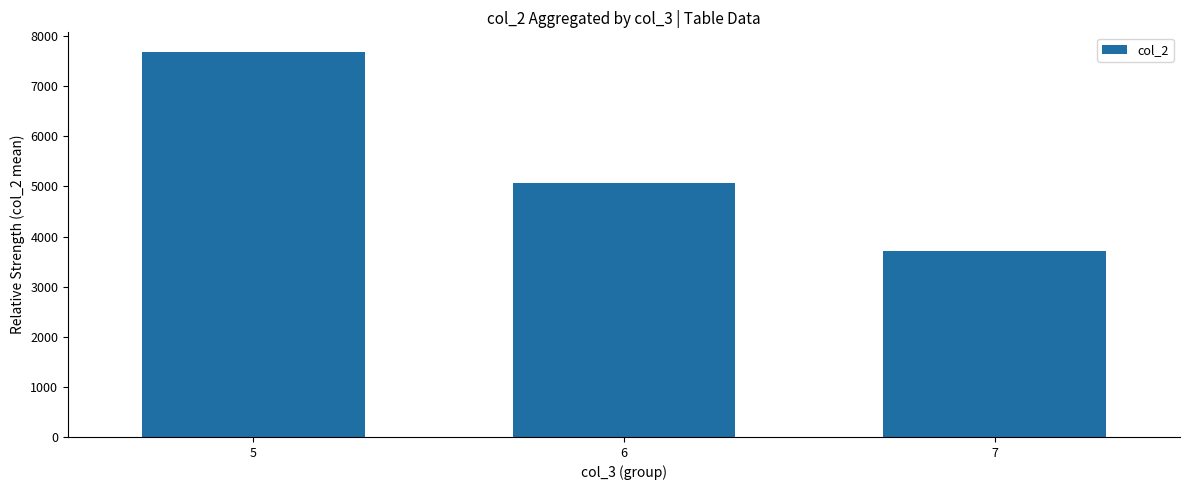

What is the difference between the values at 5 and 7?

3973.4